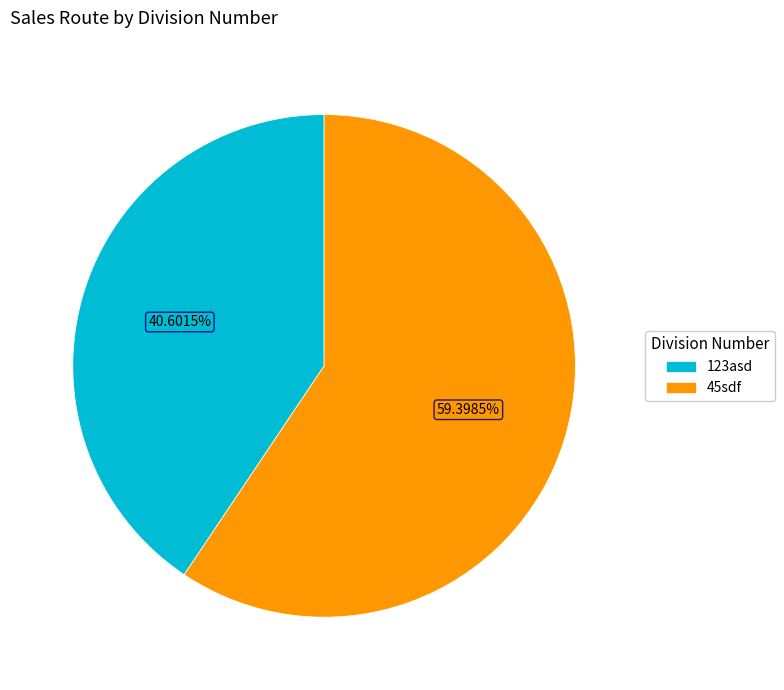

Does 45sdf represent more than half of the total?

Yes